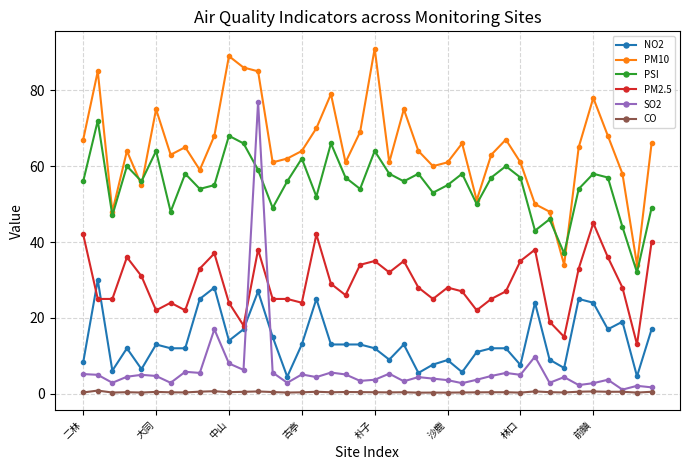

At how many categories does at least one series exceed 81?

5